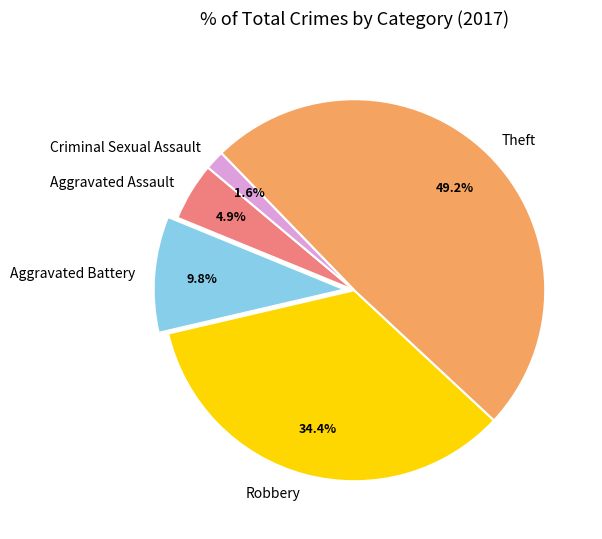

What is the largest slice in the pie chart?

Theft